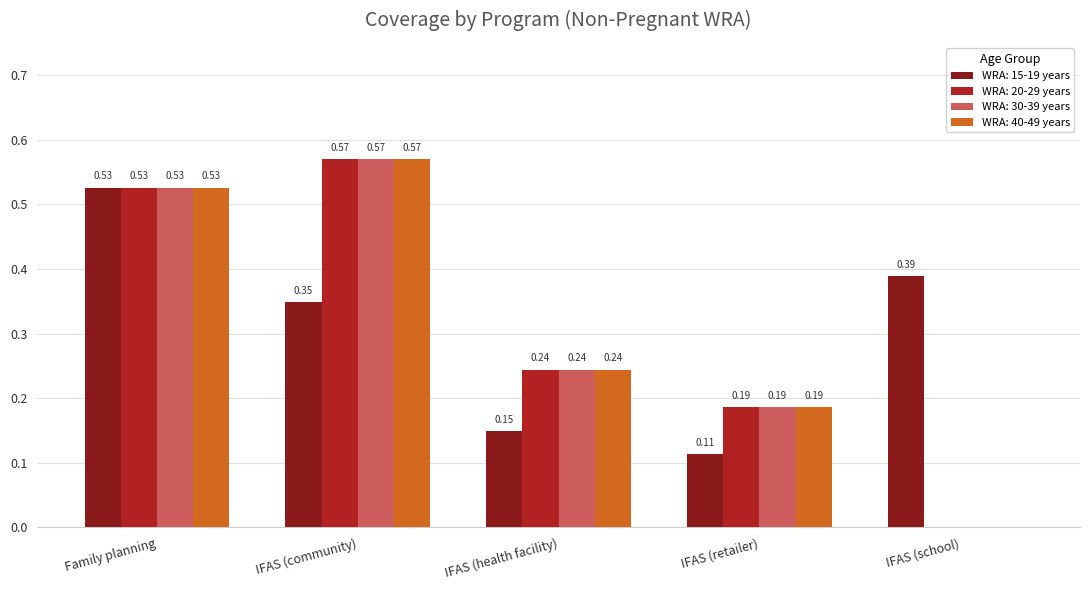

At which label is WRA: 40-49 years closest to 0?

IFAS (school)